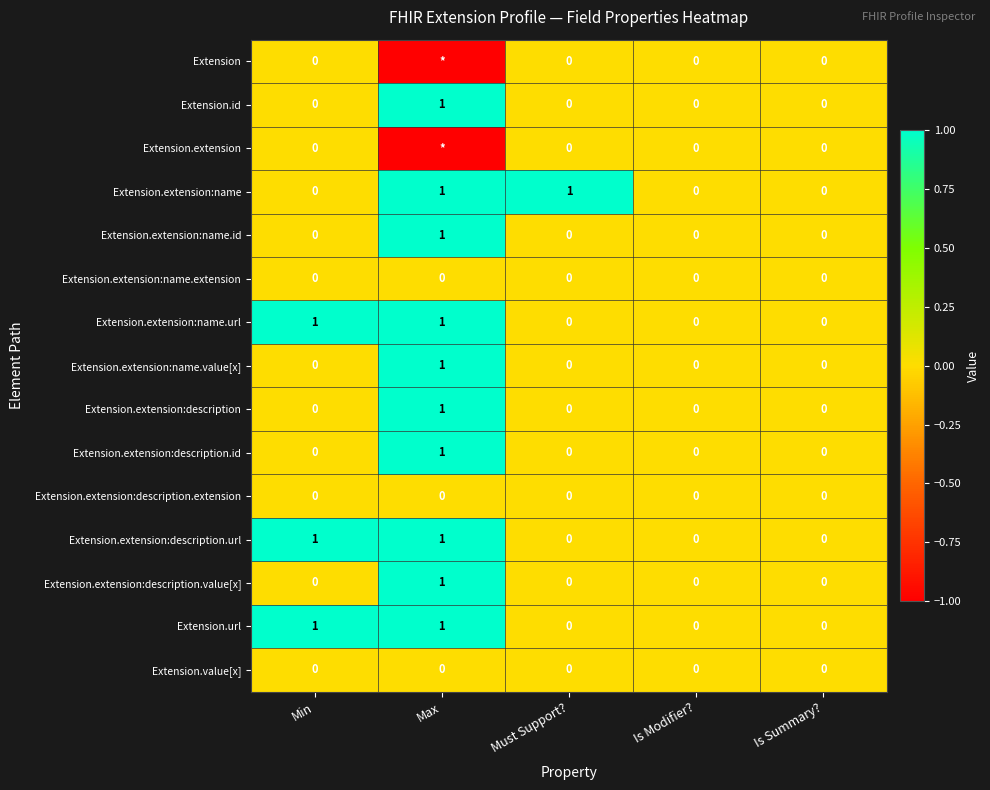

What is the approximate value of Extension.extension:description.id at Max?

1